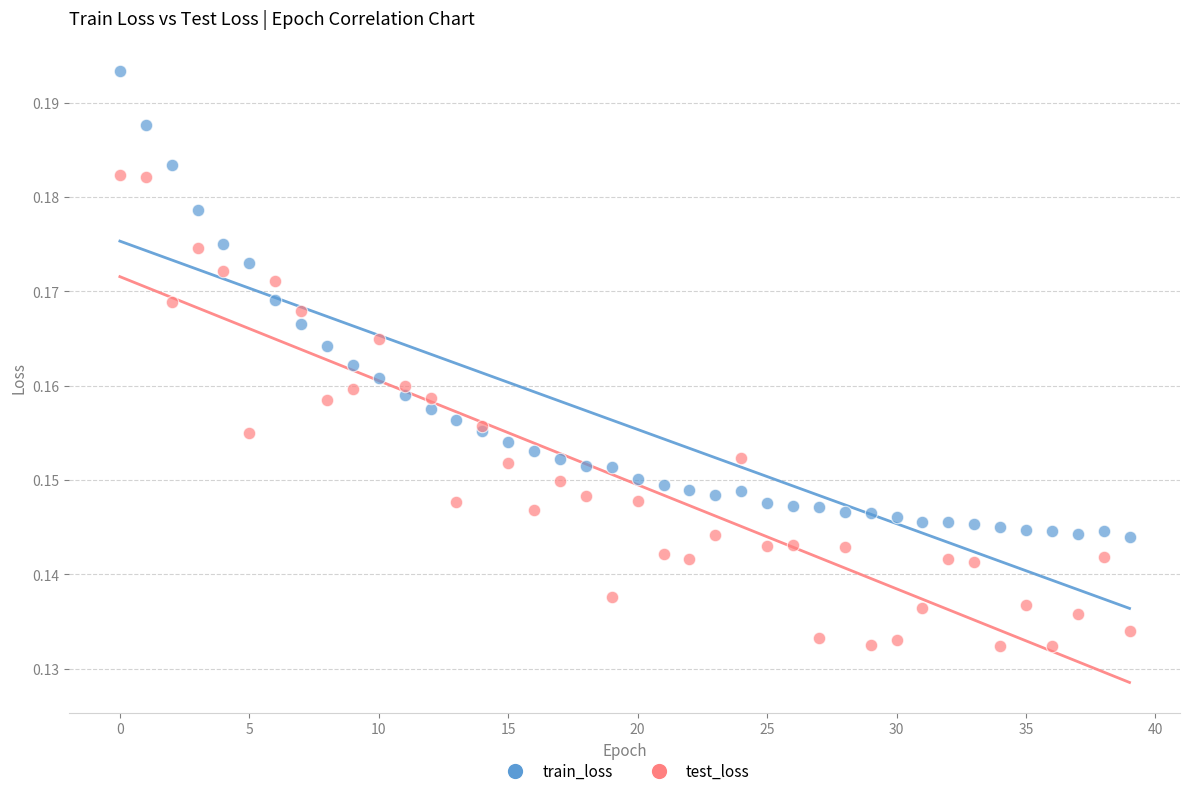

Which series contains the lowest Y value?

test_loss